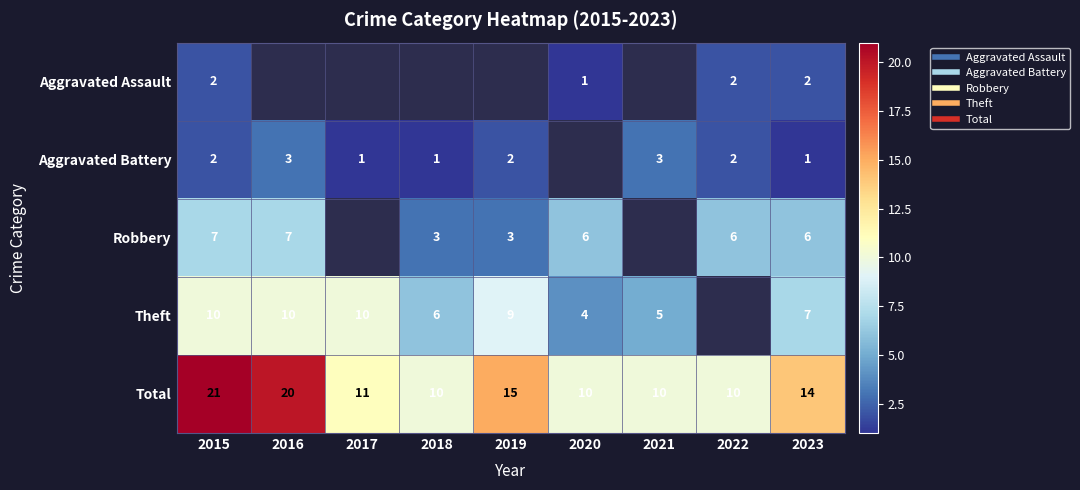

What is the difference between the maximum and minimum values in the Robbery series?

4.0